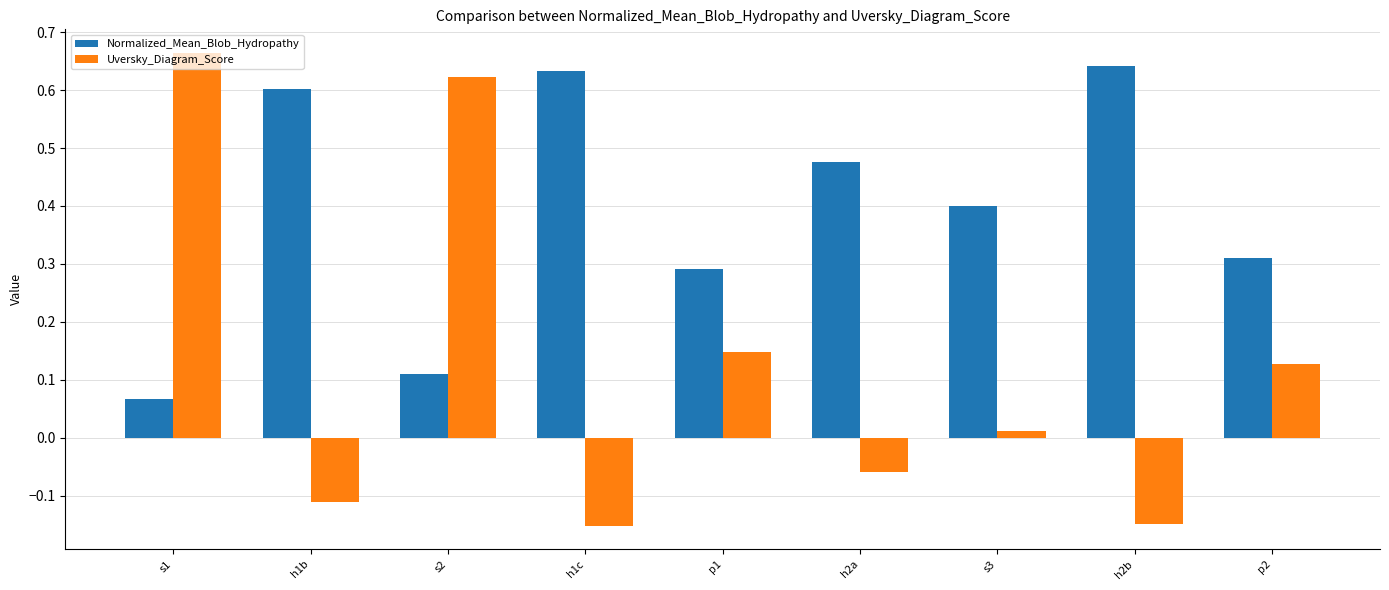

Count the number of categories in the chart.

9